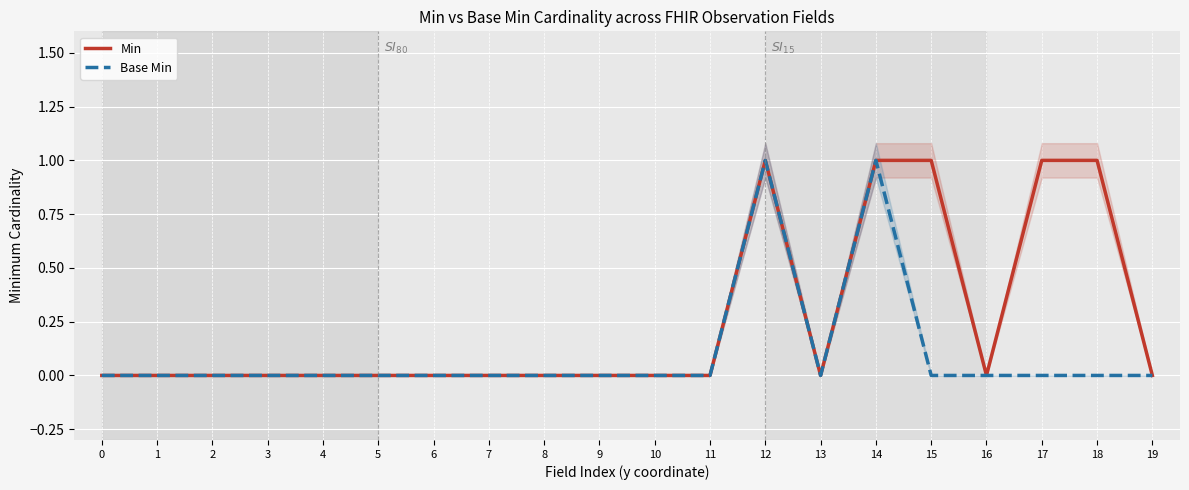

True or false: Min has a value of 0 at 4.

True